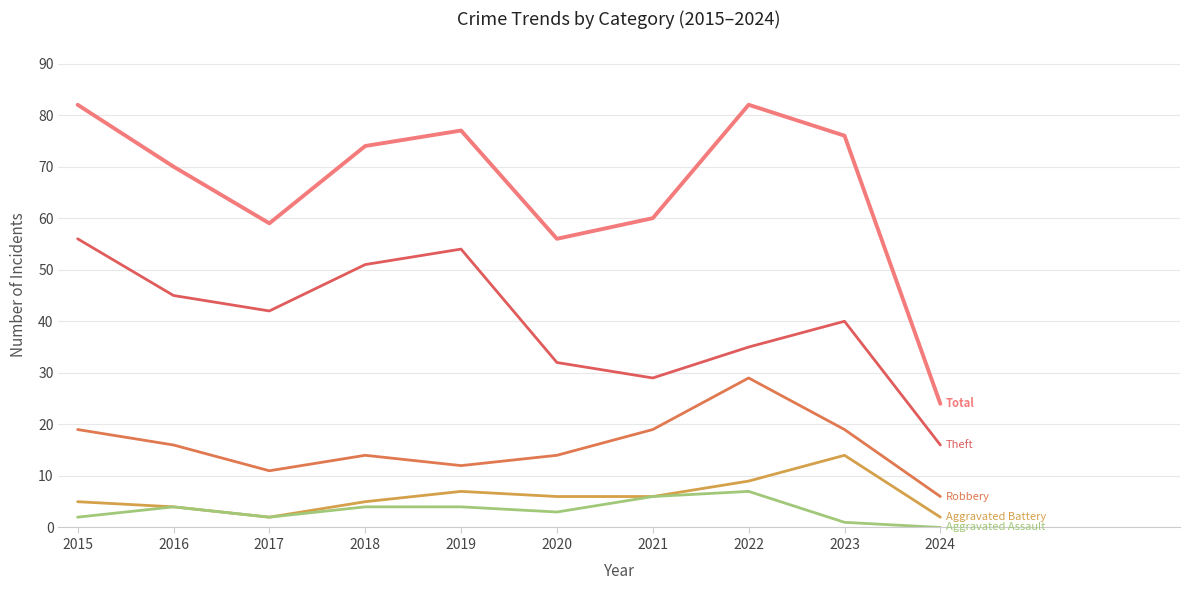

Reading left to right, transcribe all the data shown in this chart.

Robbery: 2015=19	2016=16	2017=11	2018=14	2019=12	2020=14	2021=19	2022=29	2023=19	2024=6
Theft: 2015=56	2016=45	2017=42	2018=51	2019=54	2020=32	2021=29	2022=35	2023=40	2024=16
Aggravated Battery: 2015=5	2016=4	2017=2	2018=5	2019=7	2020=6	2021=6	2022=9	2023=14	2024=2
Aggravated Assault: 2015=2	2016=4	2017=2	2018=4	2019=4	2020=3	2021=6	2022=7	2023=1	2024=0
Total: 2015=82	2016=70	2017=59	2018=74	2019=77	2020=56	2021=60	2022=82	2023=76	2024=24